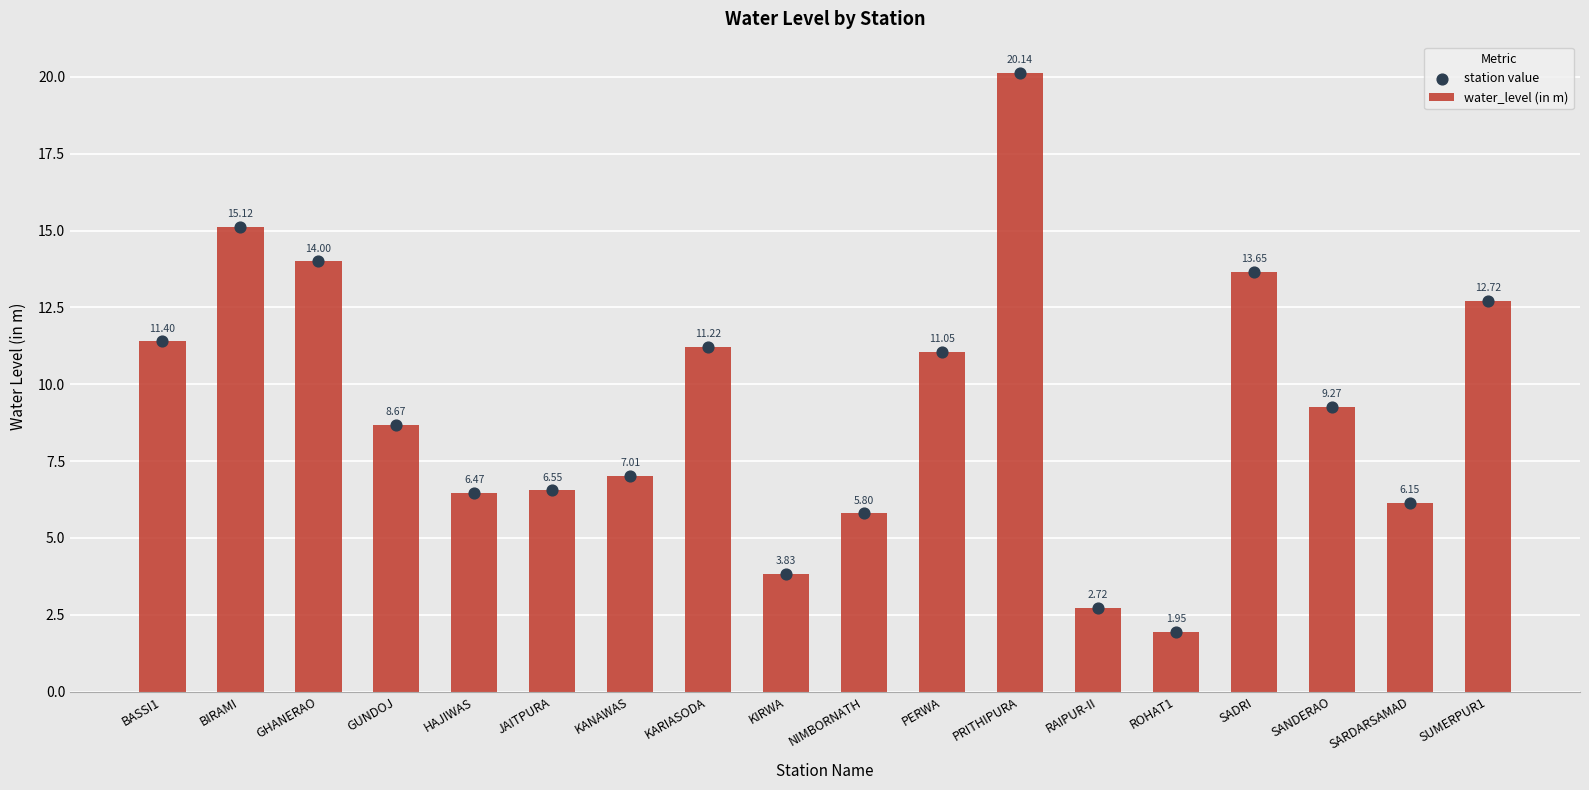

What are all the series names shown in the legend?

water_level (in m), station value